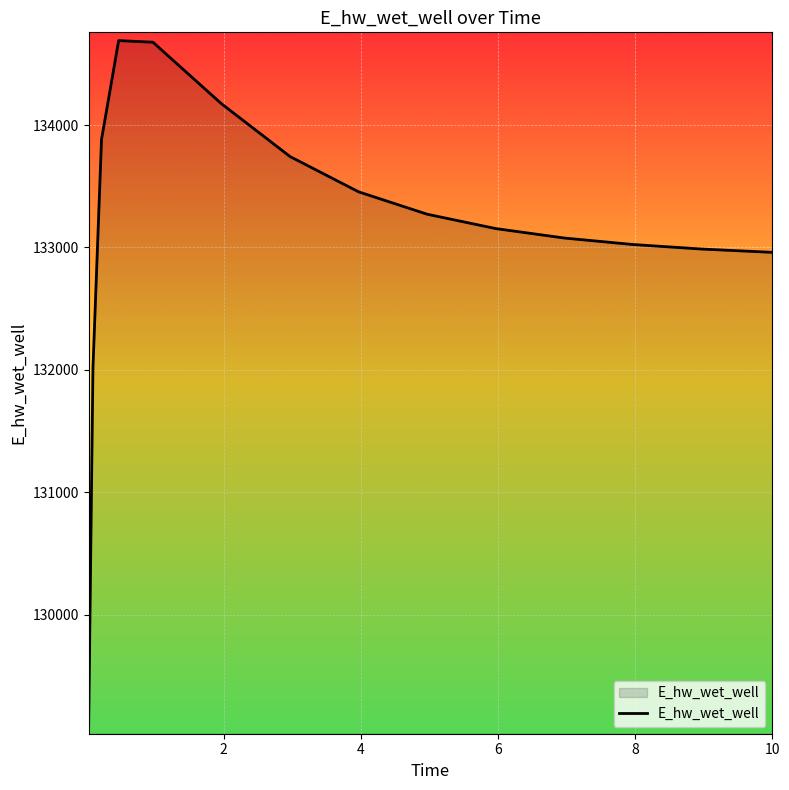

What is the maximum value shown in the chart?

134689.6